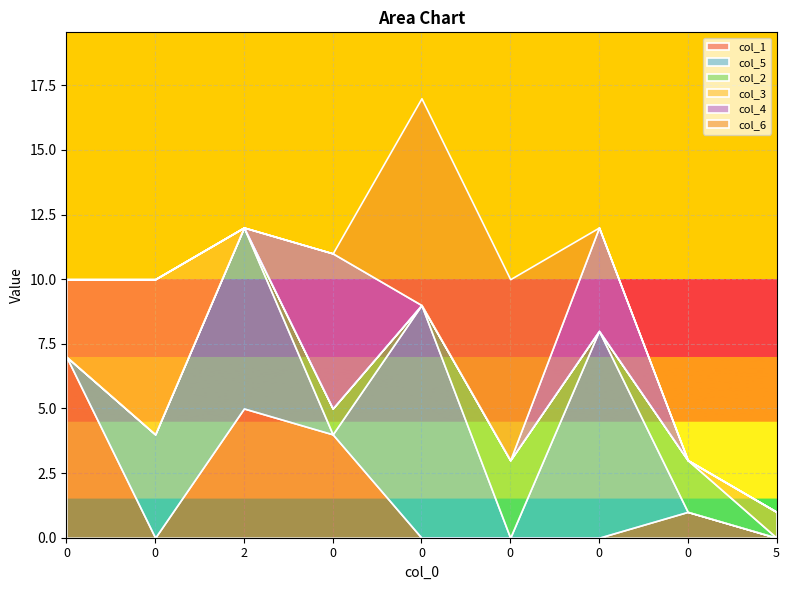

Reading left to right, list all the values displayed in this chart.

col_1: 7	0	5	4	0	0	0	1	0
col_5: 0	4	7	0	9	0	8	0	0
col_2: 0	0	0	1	0	3	0	2	0
col_3: 3	6	0	0	0	0	0	0	1
col_4: 0	0	0	6	0	0	4	0	0
col_6: 0	0	0	0	8	7	0	0	0